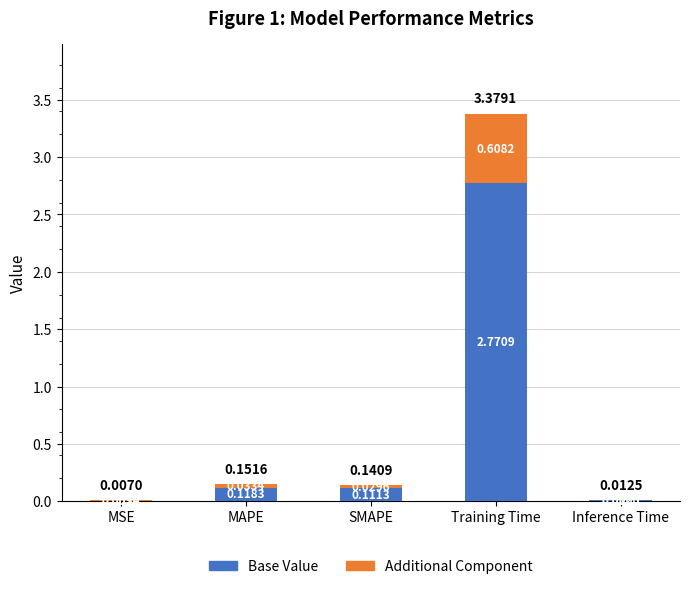

Which category has the highest value in the Base Value series?

Training Time